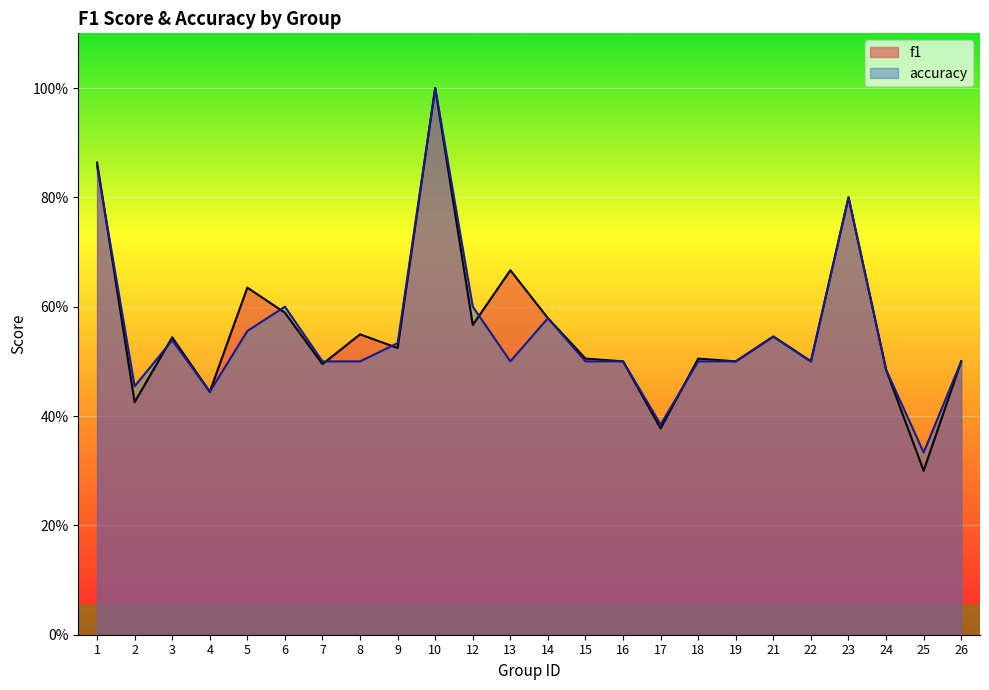

What is the maximum value for accuracy?

1.0